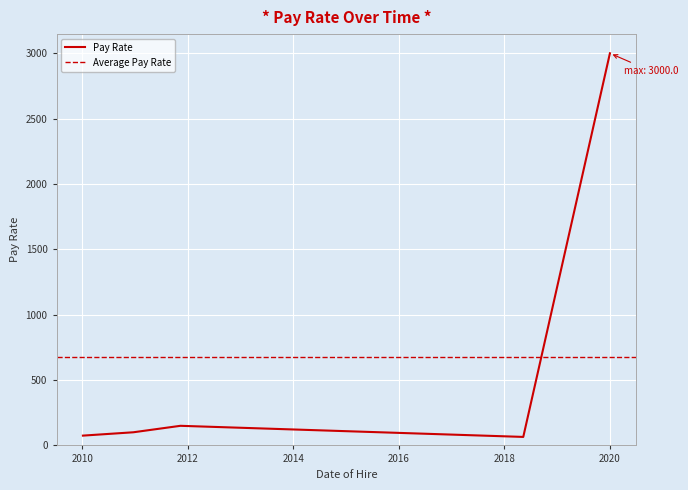

Which label corresponds to the smallest value in the chart?

2018-05-12